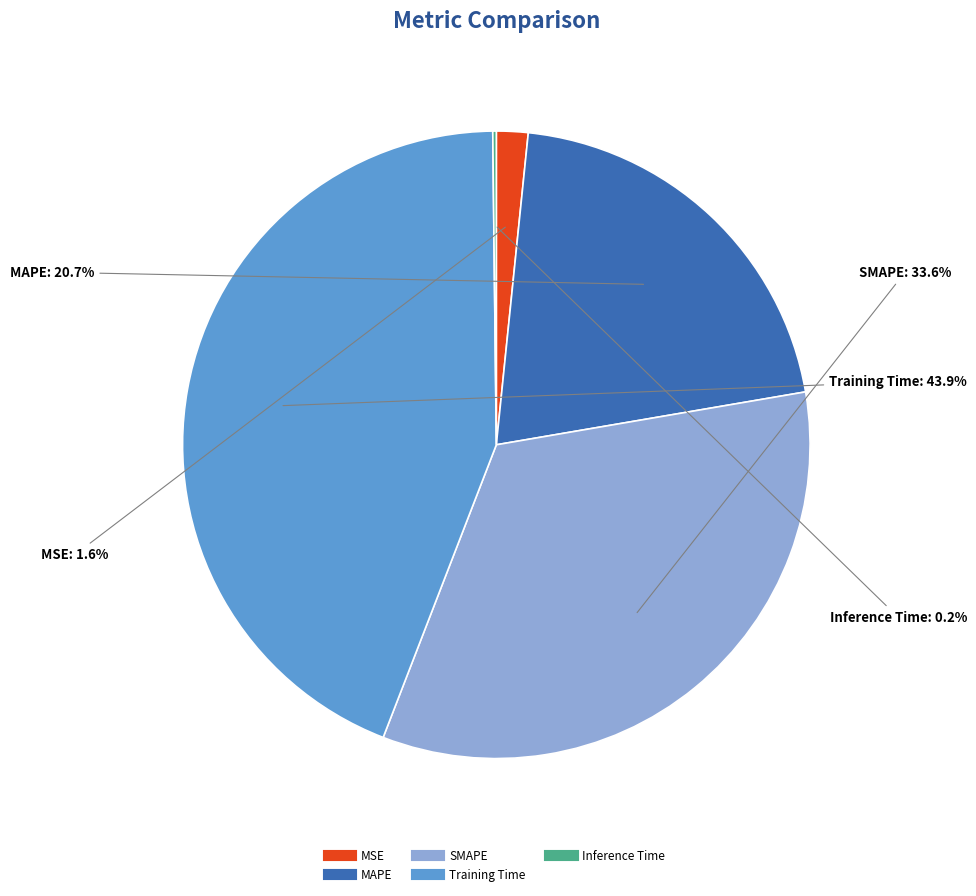

To the nearest percent, what portion does Training Time represent?

44%